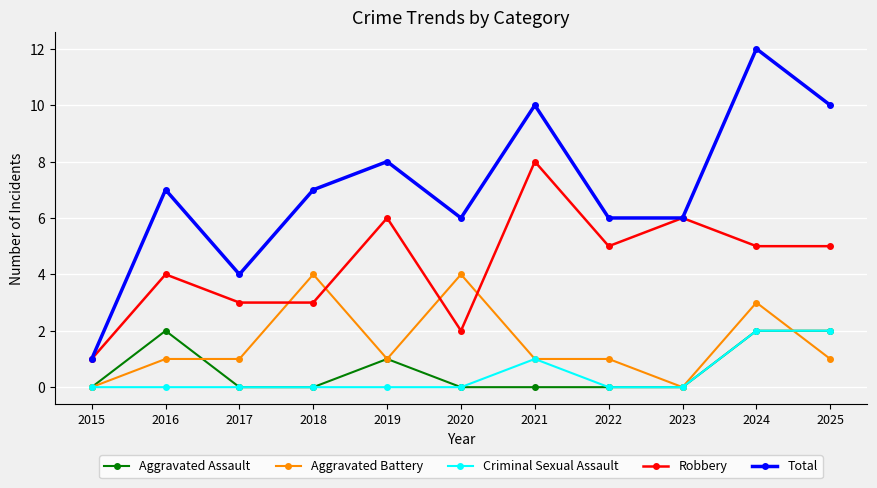

At which category does Total reach its first local valley?

2017